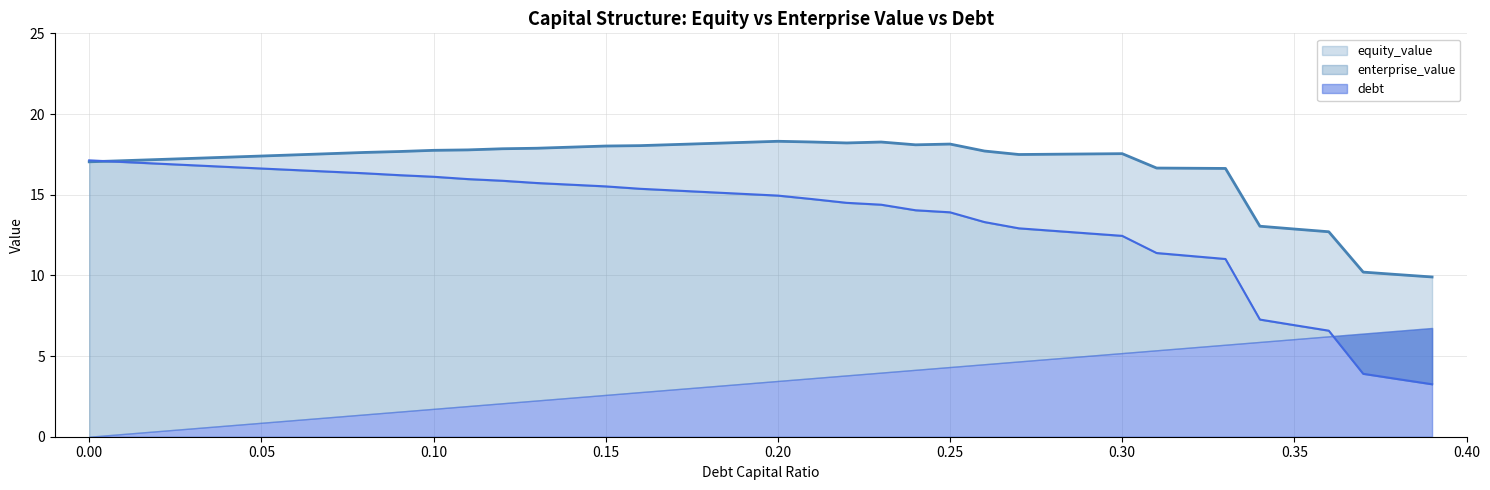

Where is the first local minimum for enterprise_value?

0.22